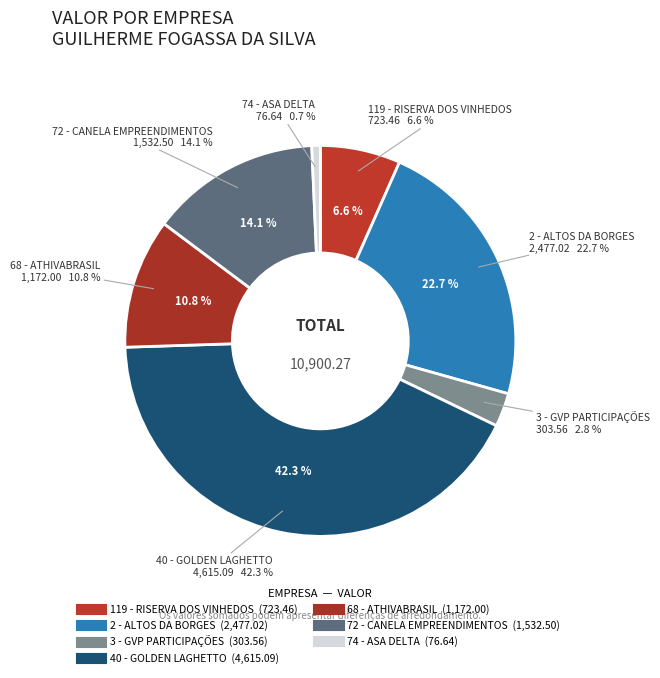

To the nearest percent, what portion does 2 - ALTOS DA BORGES represent?

23%